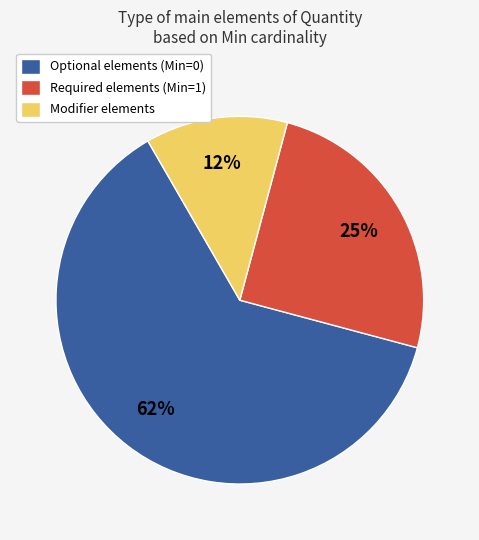

Do Optional elements (Min=0) and Required elements (Min=1) together represent more than half of the pie?

Yes